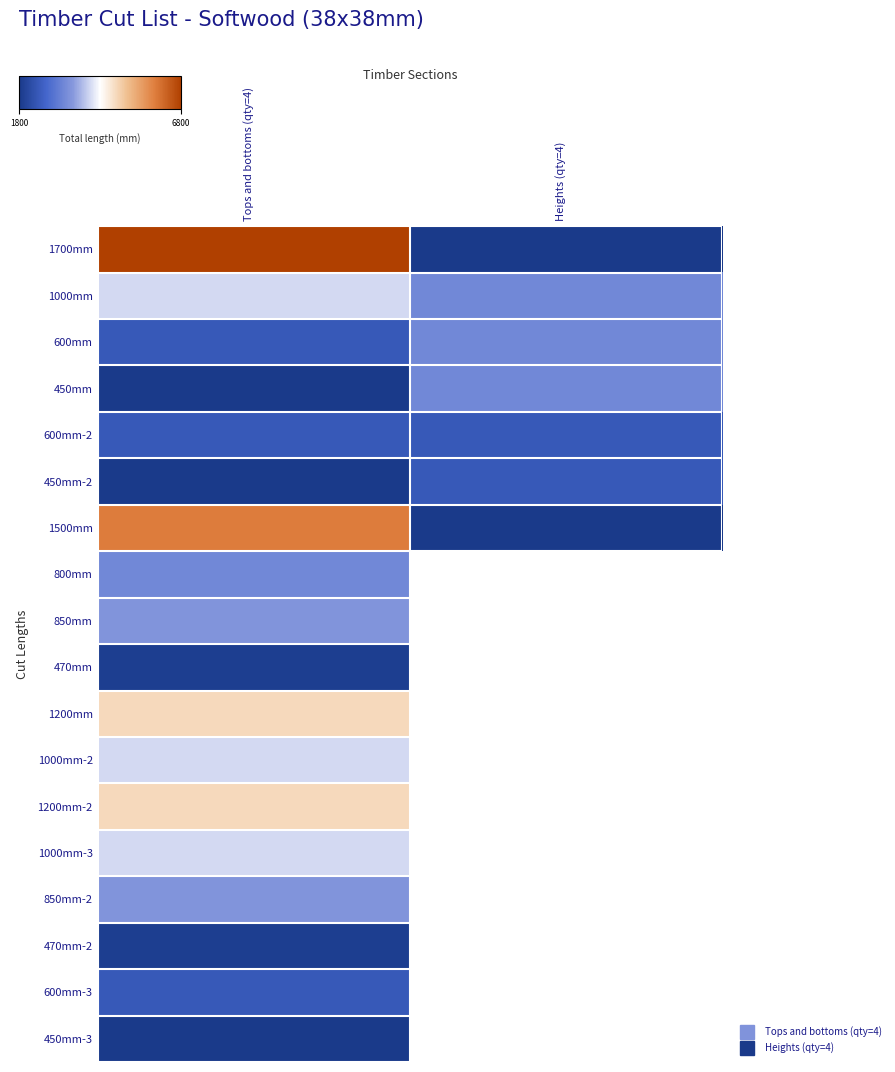

The 1200mm-2 series shows 4800.0 at Tops and bottoms (qty=4). True or false?

True